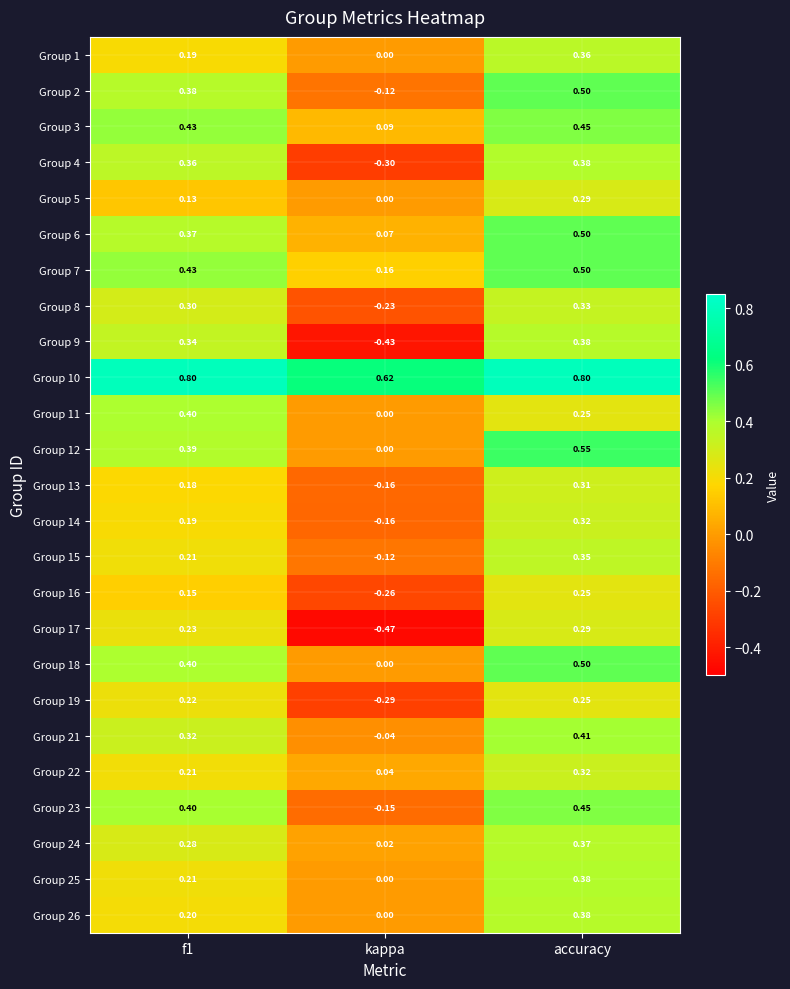

Which label corresponds to the smallest value in the chart?

kappa